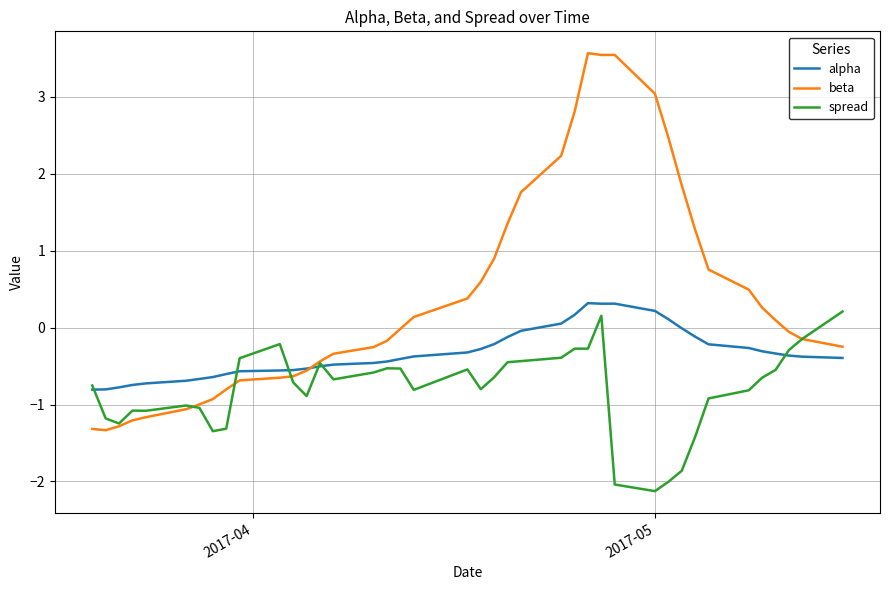

Which series has the largest total across all categories?

beta